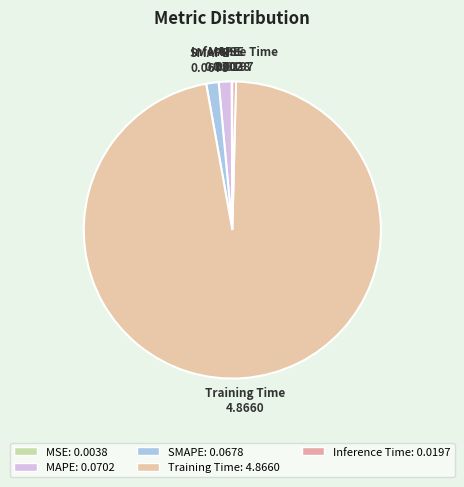

The Inference Time slice represents 0% of the pie. True or false?

True